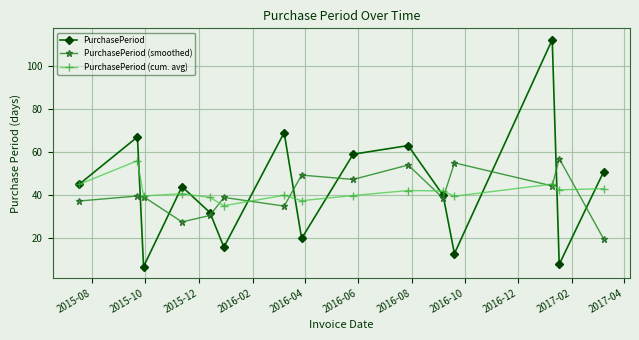

True or false: PurchasePeriod has more than 2 interior local peaks.

True